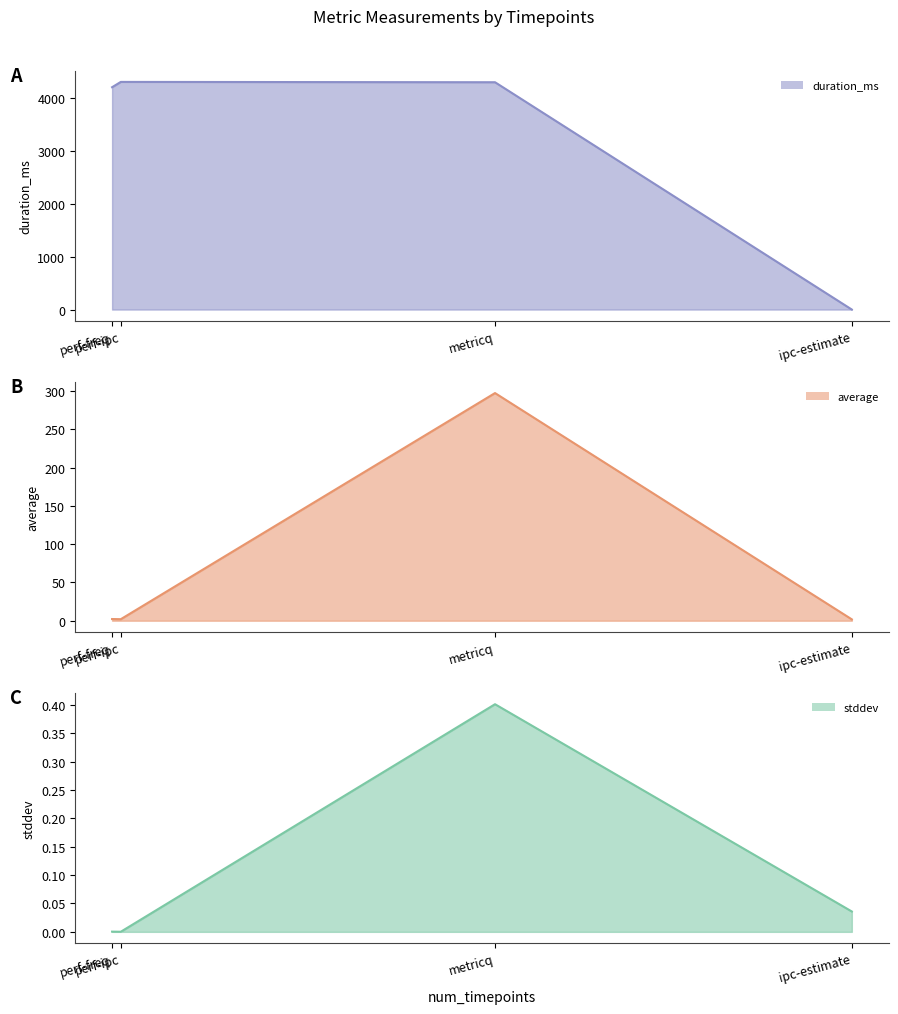

List the series in order of their peak value, lowest first.

stddev, average, duration_ms